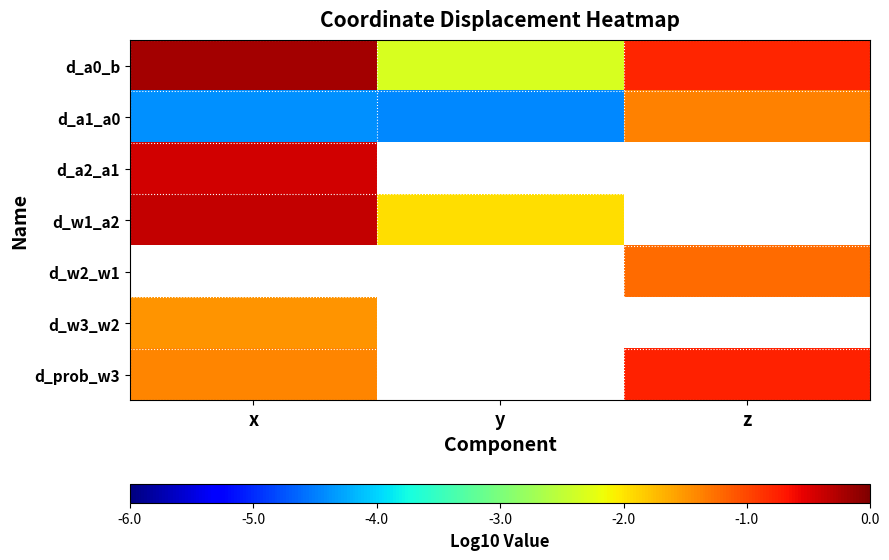

At which label does d_a1_a0 reach its peak?

z